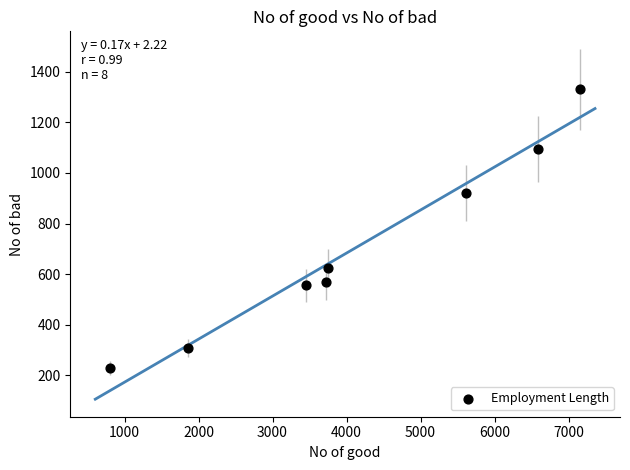

What is the range of X values (max minus min)?

6352